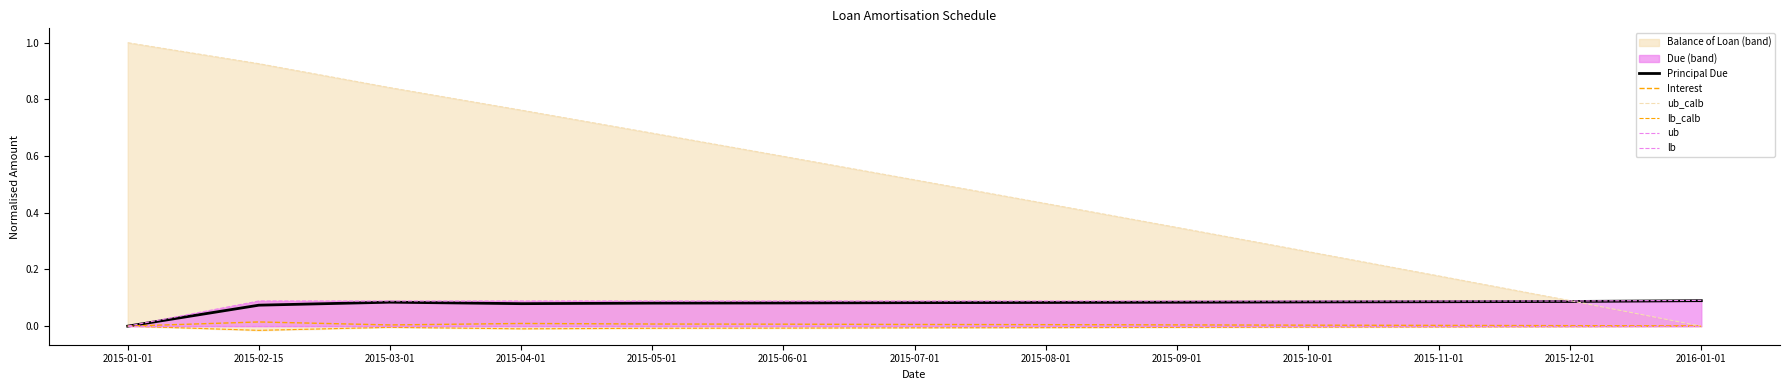

Reading left to right, transcribe all the data shown in this chart.

Principal Due: 2015-01-01=0.0	2015-02-15=0.1	2015-03-01=0.1	2015-04-01=0.1	2015-05-01=0.1	2015-06-01=0.1	2015-07-01=0.1	2015-08-01=0.1	2015-09-01=0.1	2015-10-01=0.1	2015-11-01=0.1	2015-12-01=0.1	2016-01-01=0.1
Interest: 2015-01-01=0.0	2015-02-15=0.0	2015-03-01=0.0	2015-04-01=0.0	2015-05-01=0.0	2015-06-01=0.0	2015-07-01=0.0	2015-08-01=0.0	2015-09-01=0.0	2015-10-01=0.0	2015-11-01=0.0	2015-12-01=0.0	2016-01-01=0.0
ub_calb: 2015-01-01=1.0	2015-02-15=0.9	2015-03-01=0.8	2015-04-01=0.8	2015-05-01=0.7	2015-06-01=0.6	2015-07-01=0.5	2015-08-01=0.4	2015-09-01=0.3	2015-10-01=0.3	2015-11-01=0.2	2015-12-01=0.1	2016-01-01=0.0
lb_calb: 2015-01-01=-0.0	2015-02-15=-0.0	2015-03-01=-0.0	2015-04-01=-0.0	2015-05-01=-0.0	2015-06-01=-0.0	2015-07-01=-0.0	2015-08-01=-0.0	2015-09-01=-0.0	2015-10-01=-0.0	2015-11-01=-0.0	2015-12-01=-0.0	2016-01-01=-0.0
ub: 2015-01-01=0.0	2015-02-15=0.1	2015-03-01=0.1	2015-04-01=0.1	2015-05-01=0.1	2015-06-01=0.1	2015-07-01=0.1	2015-08-01=0.1	2015-09-01=0.1	2015-10-01=0.1	2015-11-01=0.1	2015-12-01=0.1	2016-01-01=0.1
lb: 2015-01-01=0.0	2015-02-15=0.0	2015-03-01=0.0	2015-04-01=0.0	2015-05-01=0.0	2015-06-01=0.0	2015-07-01=0.0	2015-08-01=0.0	2015-09-01=0.0	2015-10-01=0.0	2015-11-01=0.0	2015-12-01=0.0	2016-01-01=0.0